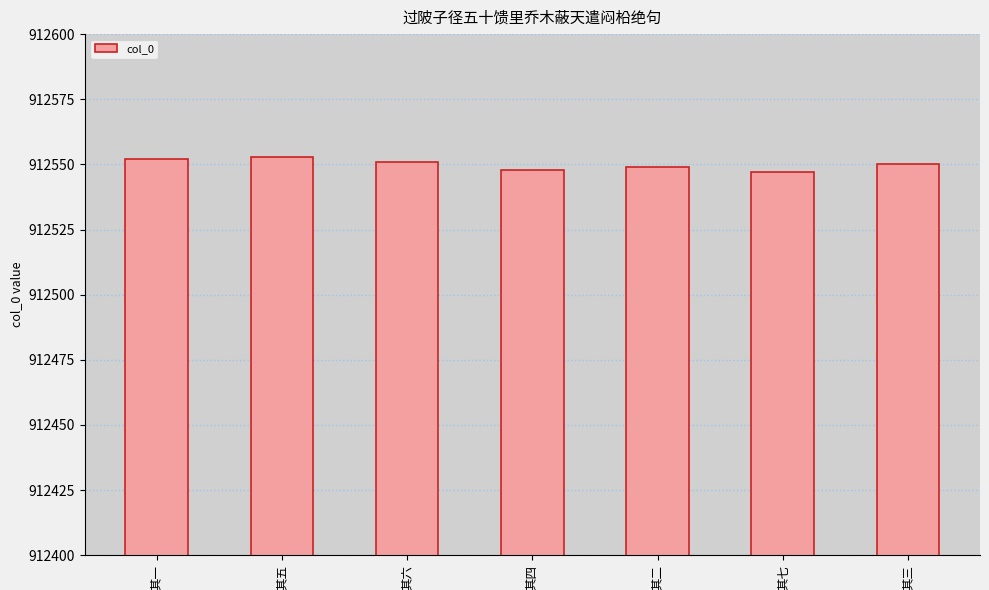

What is the minimum value shown in the chart?

912547